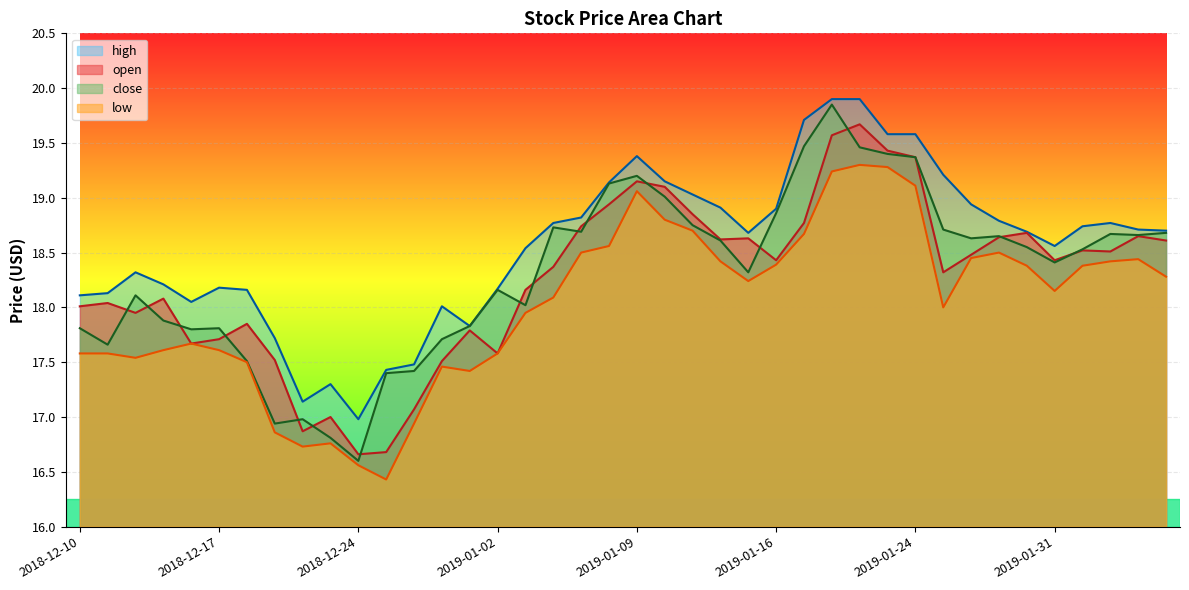

At which label does low reach its peak?

2019-01-22